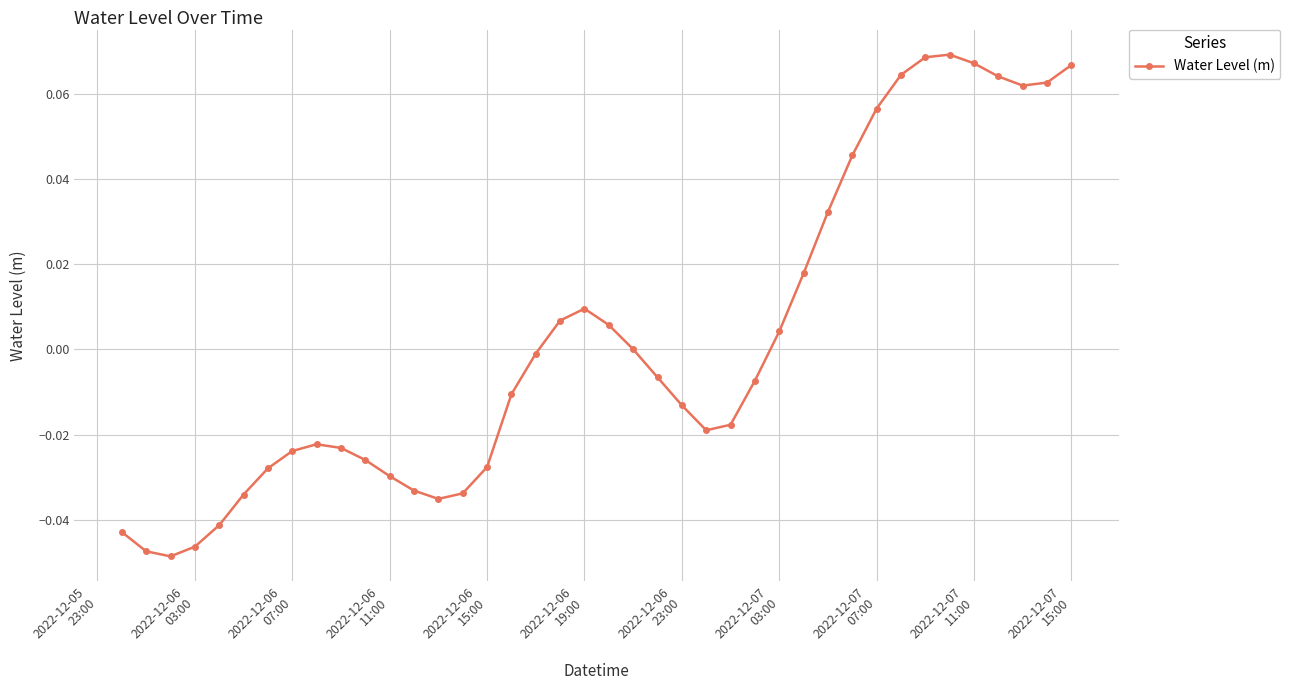

Does the chart display data point markers on the line(s)?

Yes